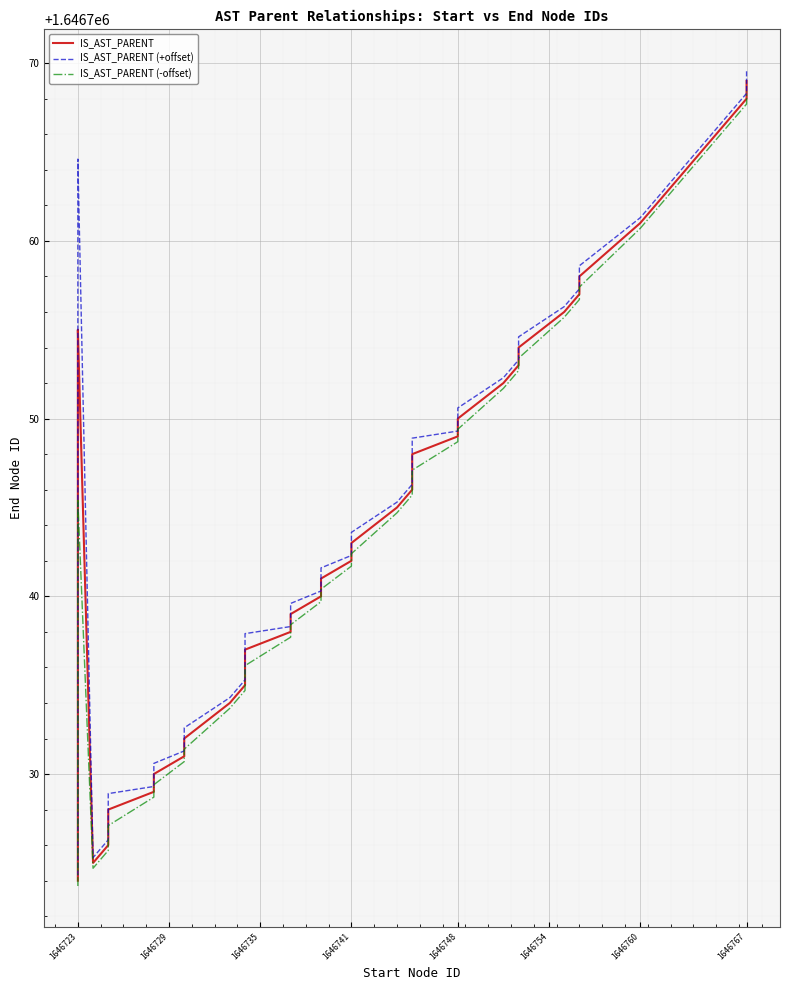

The IS_AST_PARENT (+offset) series shows 603426.9 at 8. True or false?

False